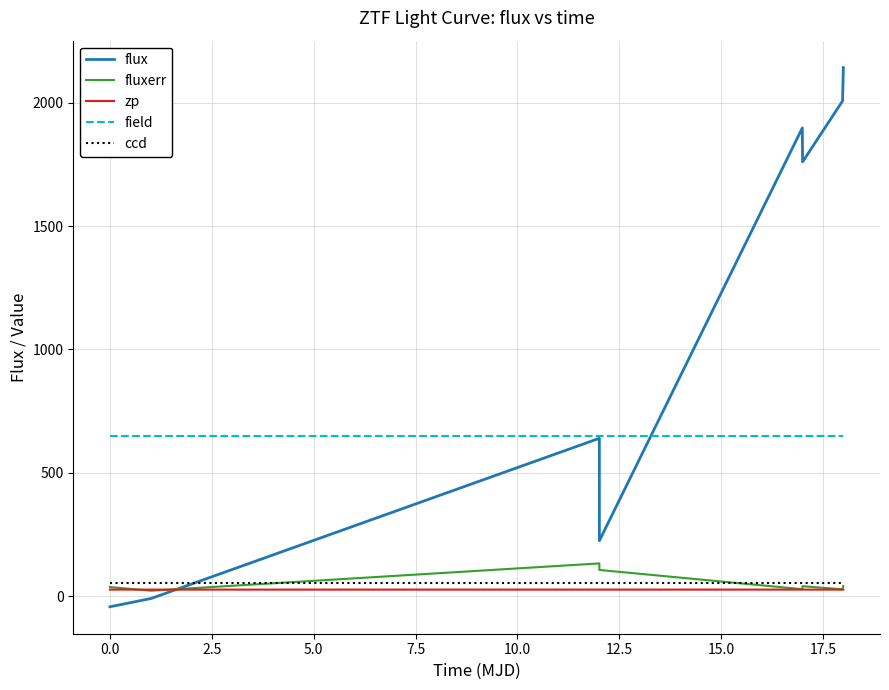

What is the minimum value for field?

651.0